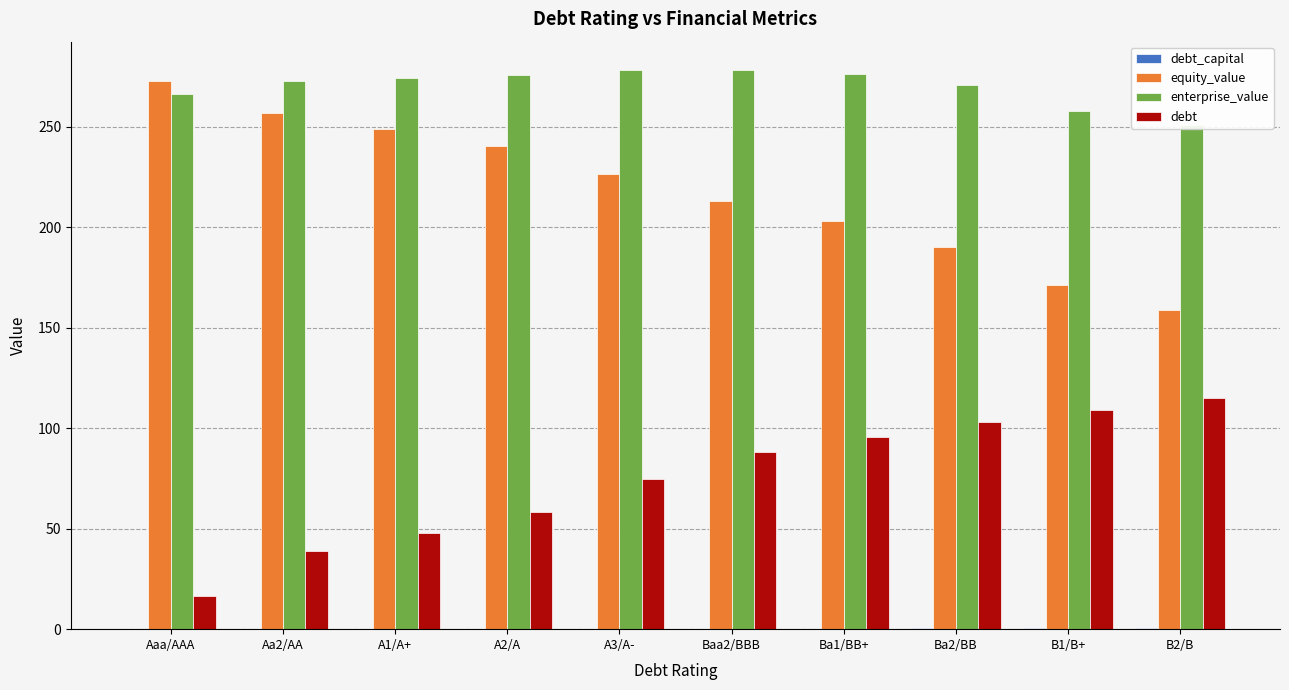

How many bars are there in total?

40